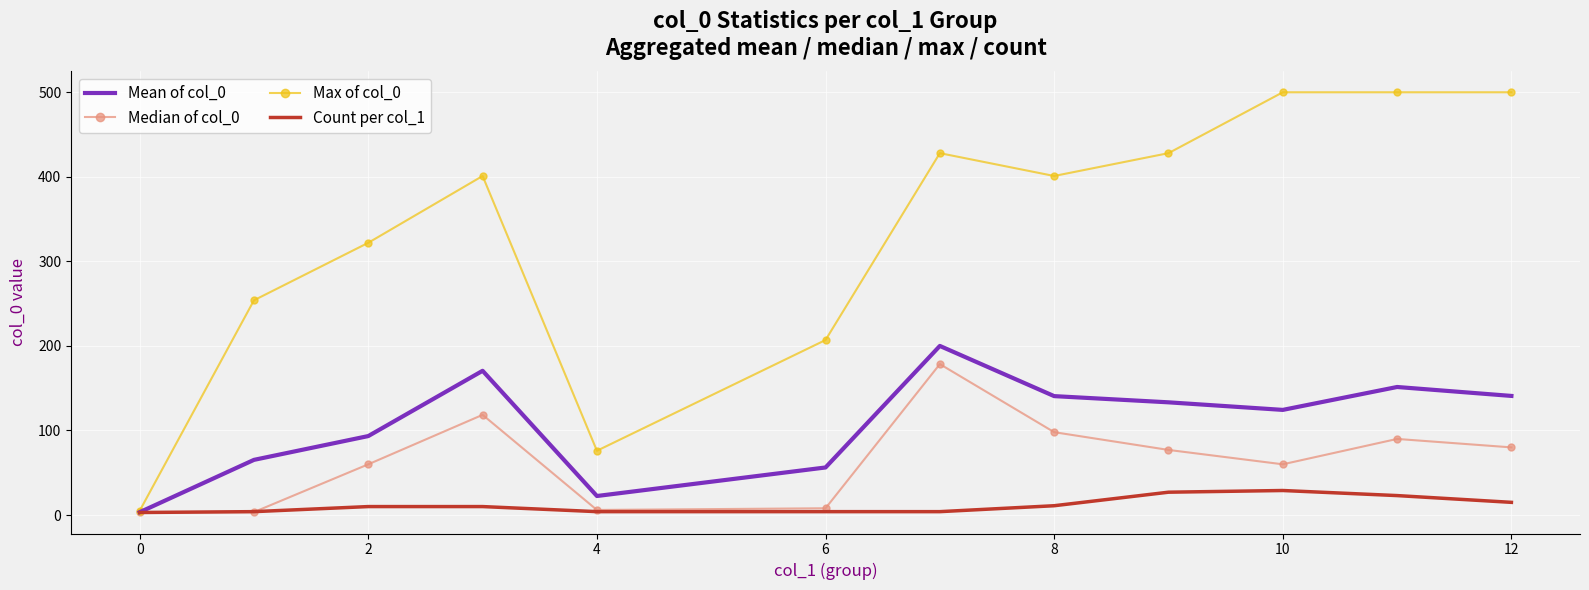

Which series has the widest spread of values?

Max of col_0